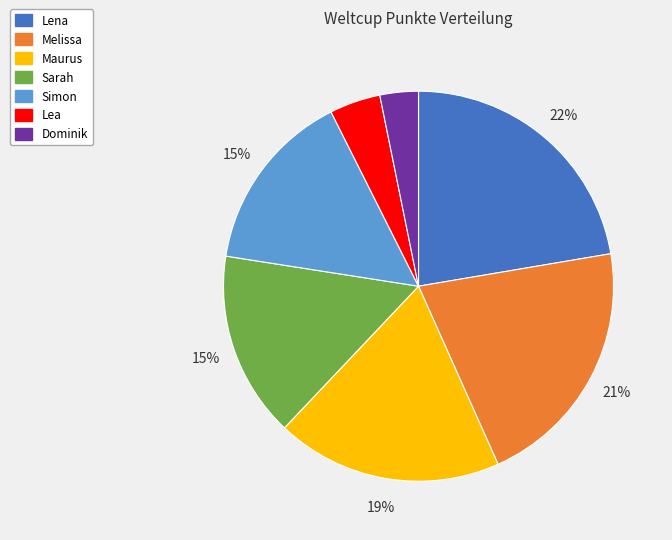

Is it true that Lena is 27% of the pie?

False